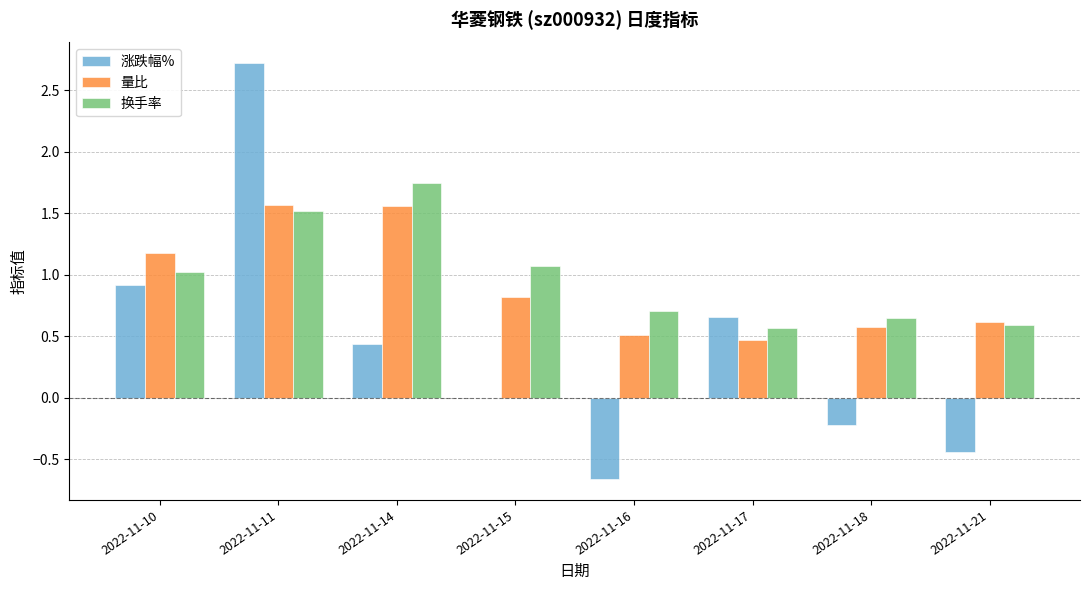

Between 2022-11-11 and 2022-11-14, which series saw the biggest shift?

涨跌幅%